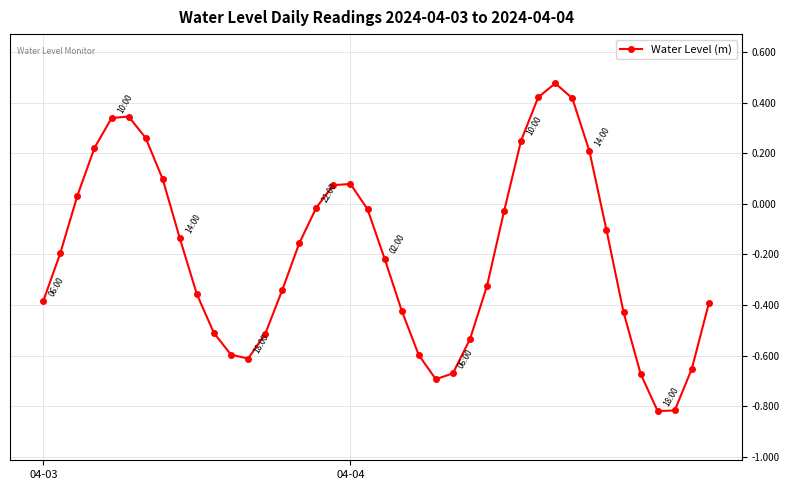

Does the chart have visible grid lines?

Yes